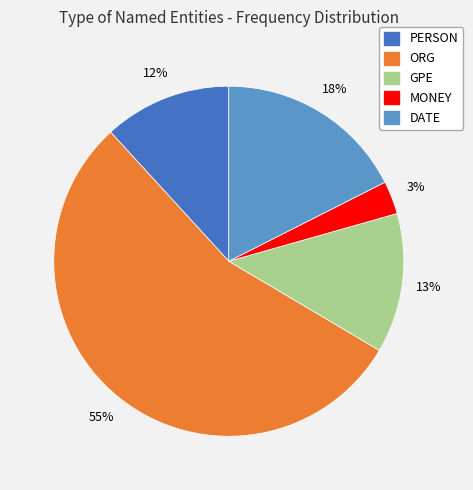

How many segments does this pie chart have?

5